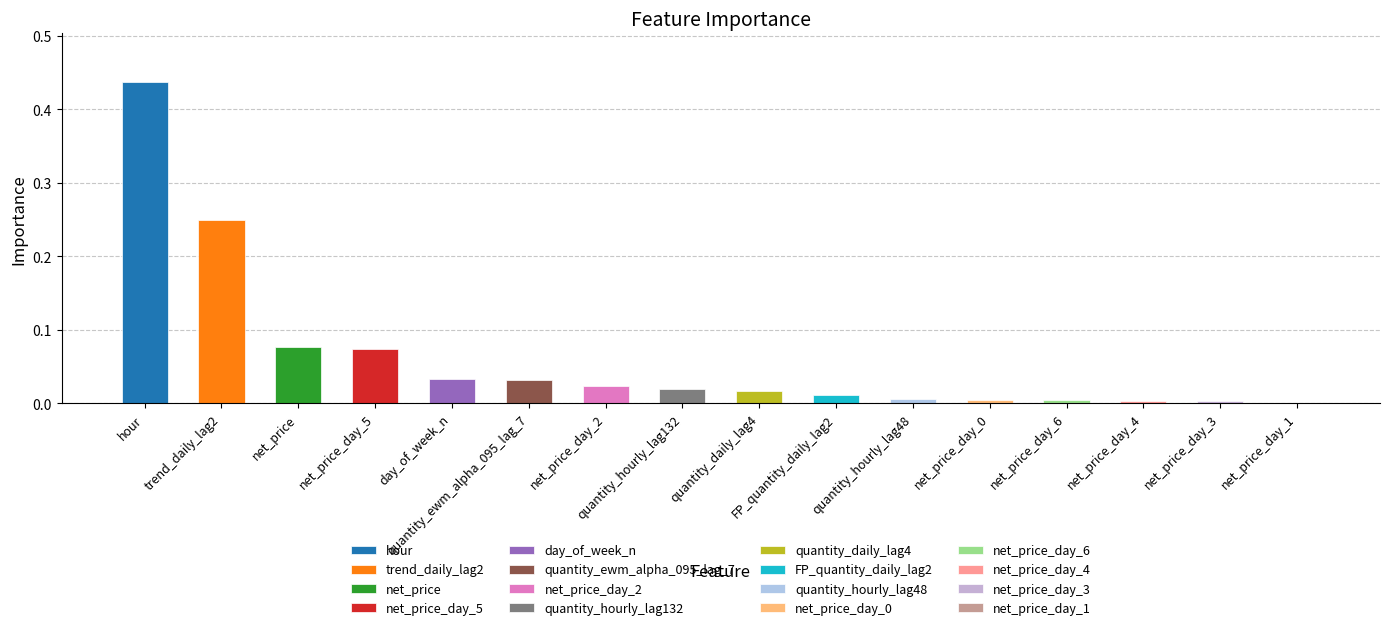

Rank the categories by value from highest to lowest.

hour, trend_daily_lag2, net_price, net_price_day_5, day_of_week_n, quantity_ewm_alpha_095_lag_7, net_price_day_2, quantity_hourly_lag132, quantity_daily_lag4, FP_quantity_daily_lag2, quantity_hourly_lag48, net_price_day_0, net_price_day_6, net_price_day_4, net_price_day_3, net_price_day_1